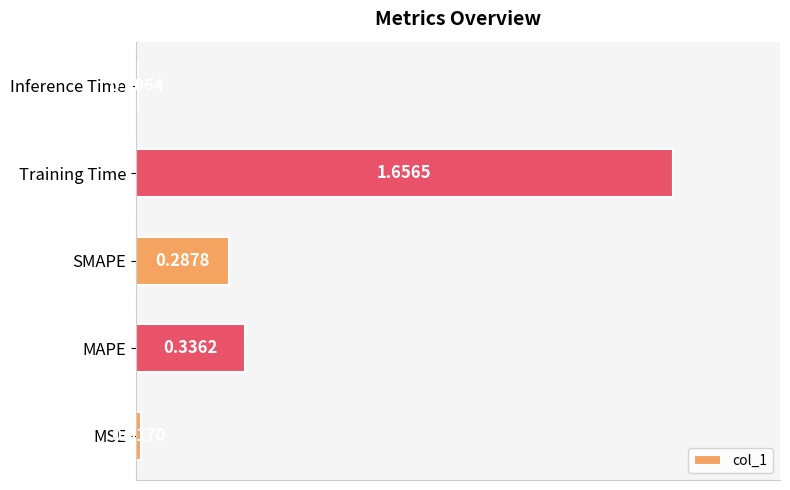

What is the average value?

0.5